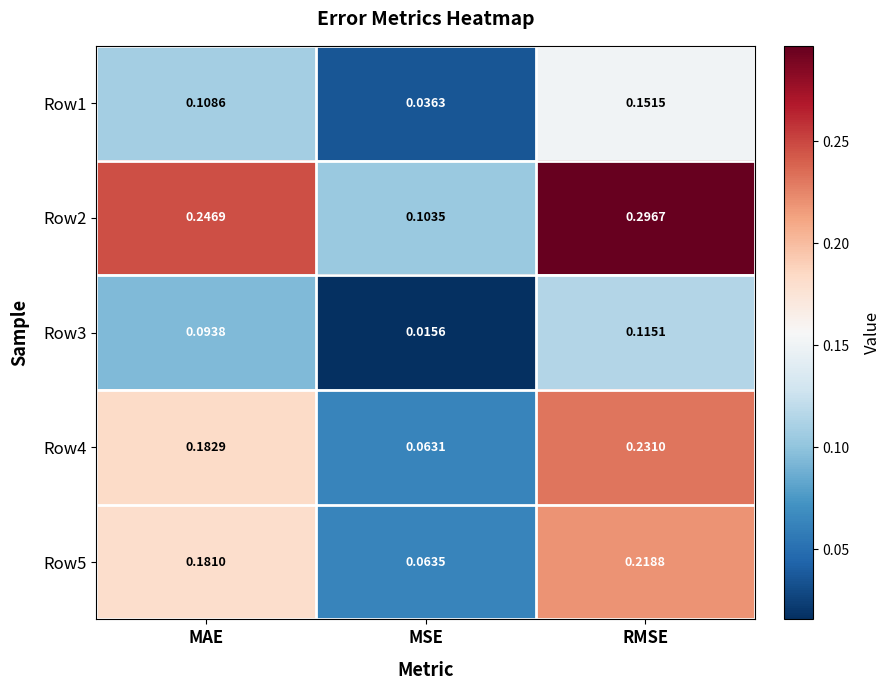

At which category does the chart reach its peak across all series?

RMSE